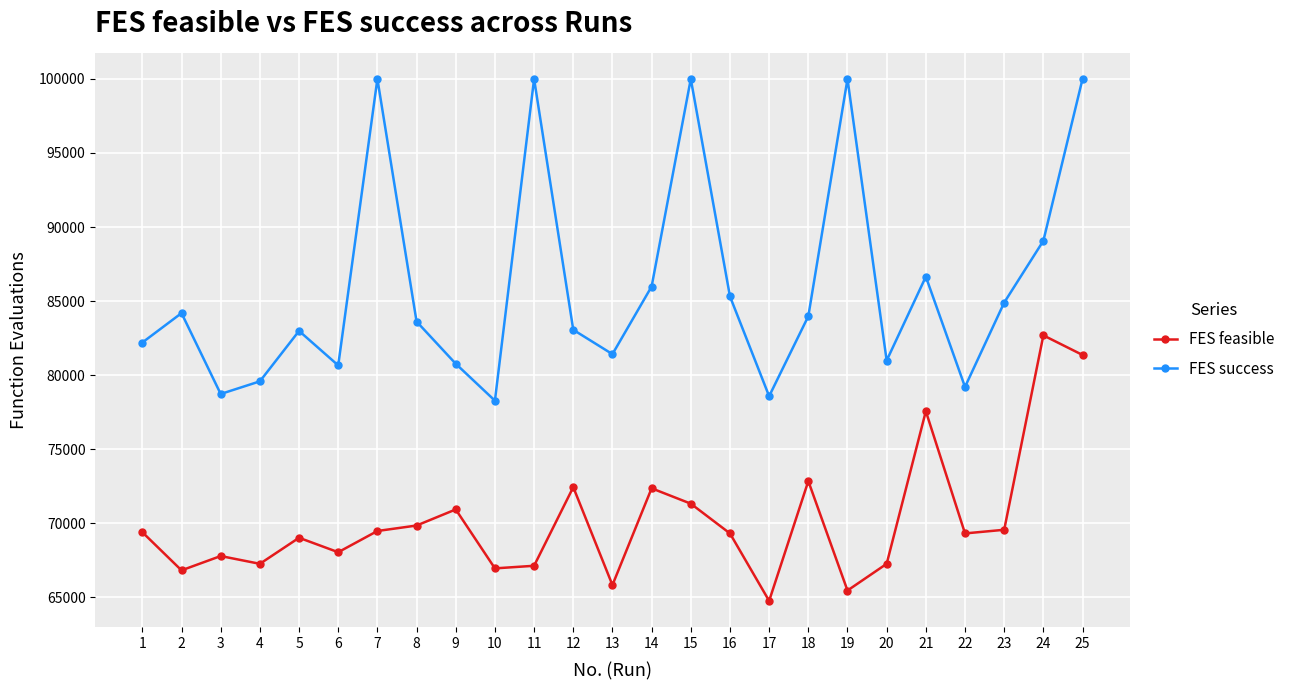

What is the spread (max minus min) of values at 14?

13622